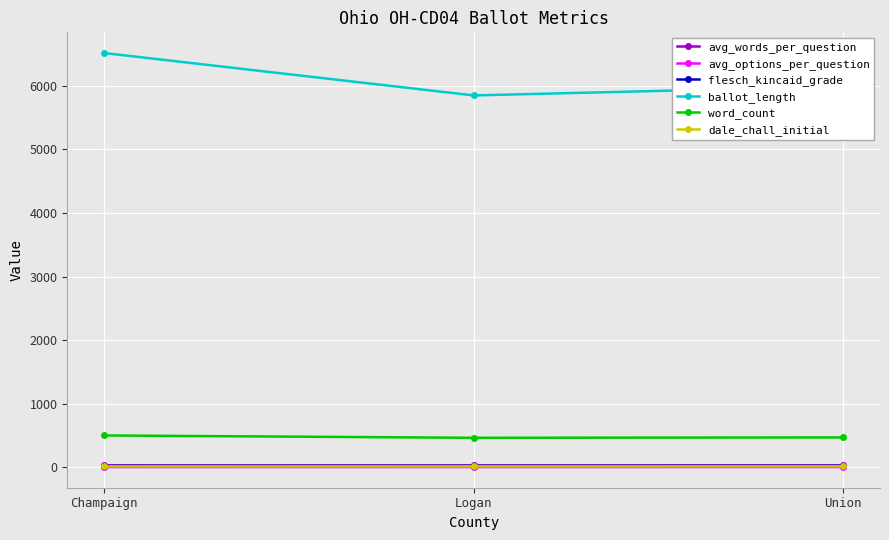

What is the label of the 2nd point from the right?

Logan